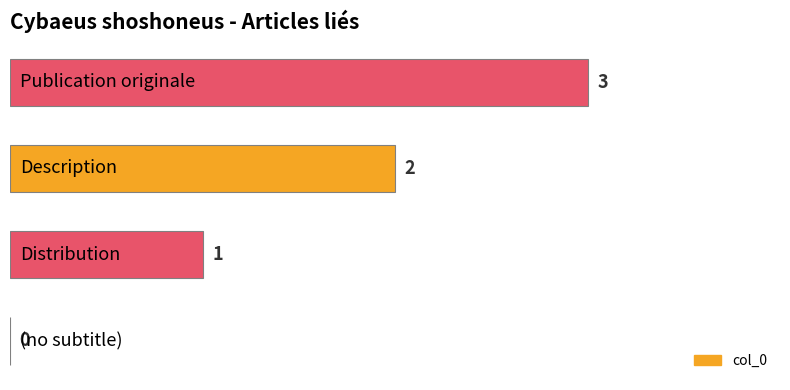

How many values are between 1 and 3?

3